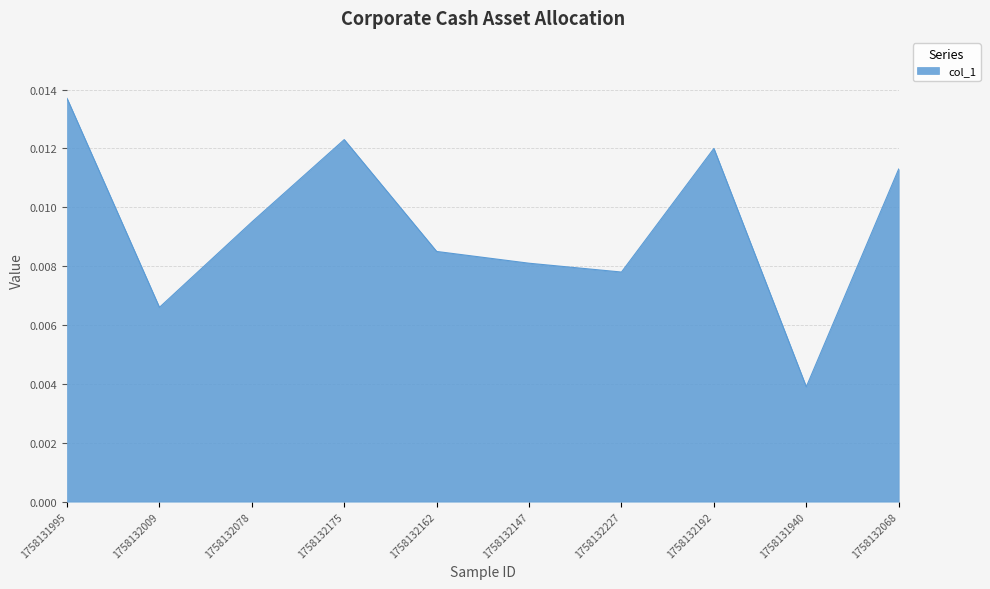

How many interior local peaks (higher than both neighbors) does the data have?

2